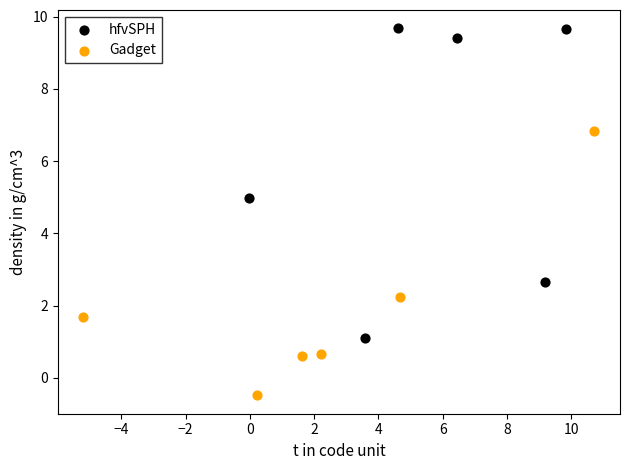

Which series has the largest Y range (max minus min)?

hfvSPH